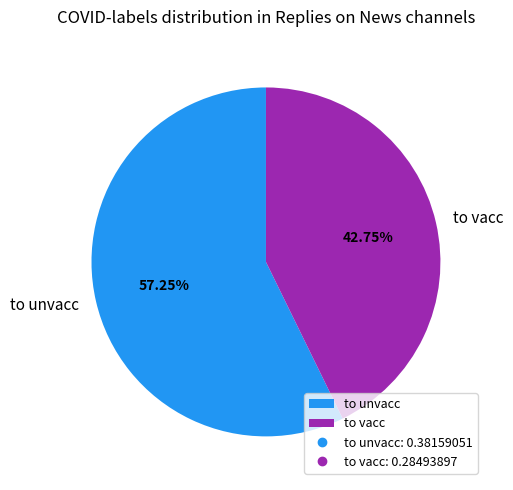

What is the smallest slice in the pie chart?

to vacc